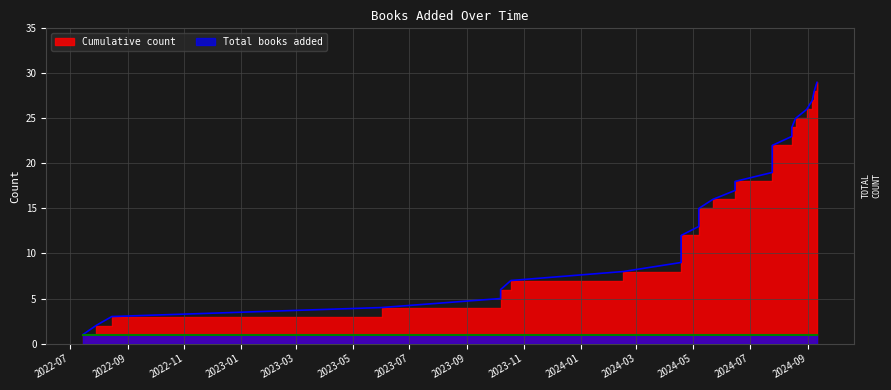

Which has a higher value, 2024-08-31 or 2022-07-29?

2024-08-31